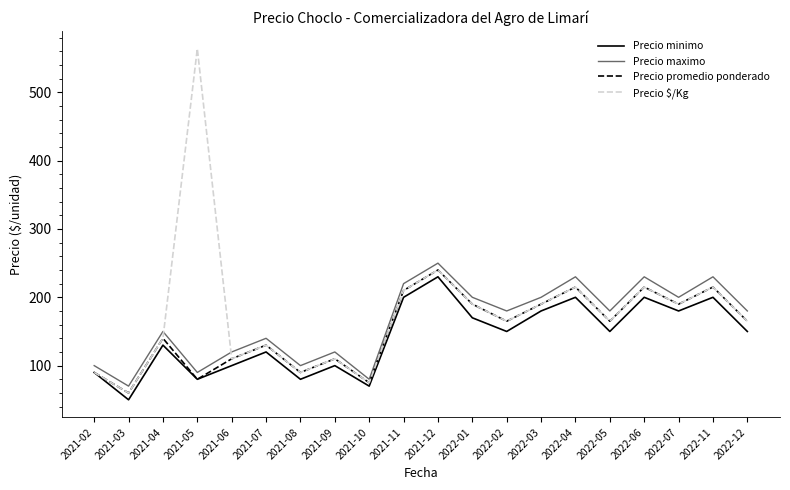

What position from the right is 2021-03?

19